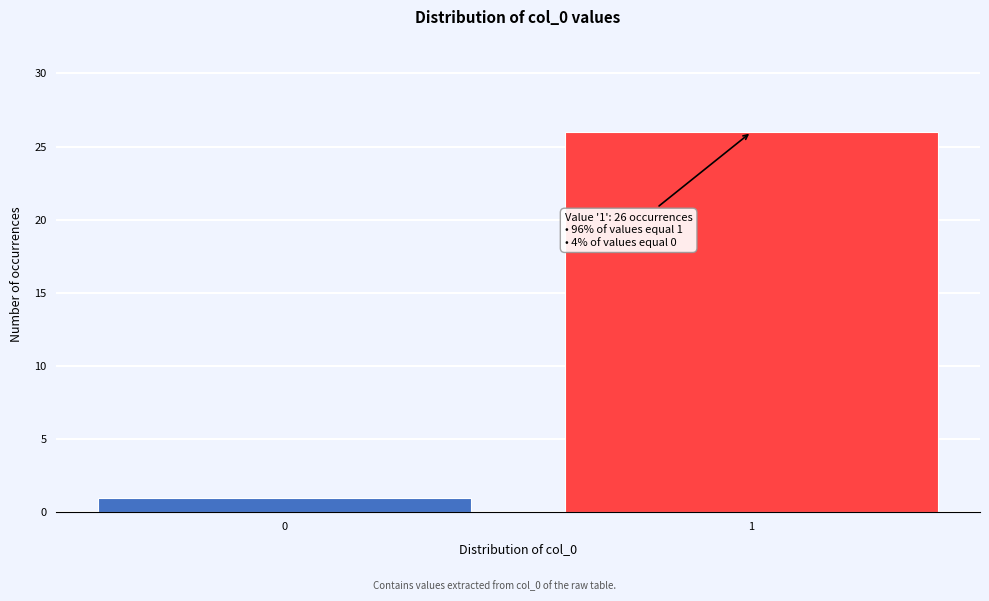

Reading left to right, transcribe all the data shown in this chart.

0=1	1=26